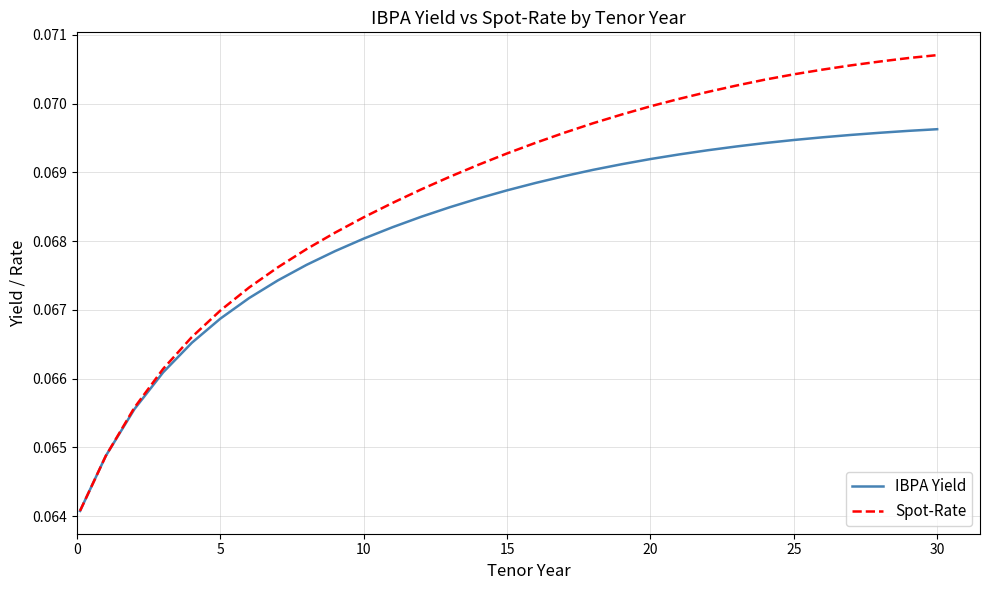

Which series has the largest total across all categories?

Spot-Rate